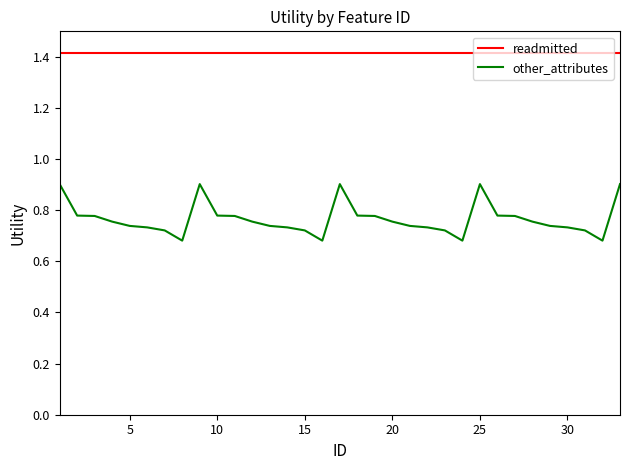

How many lines are shown in the chart?

2